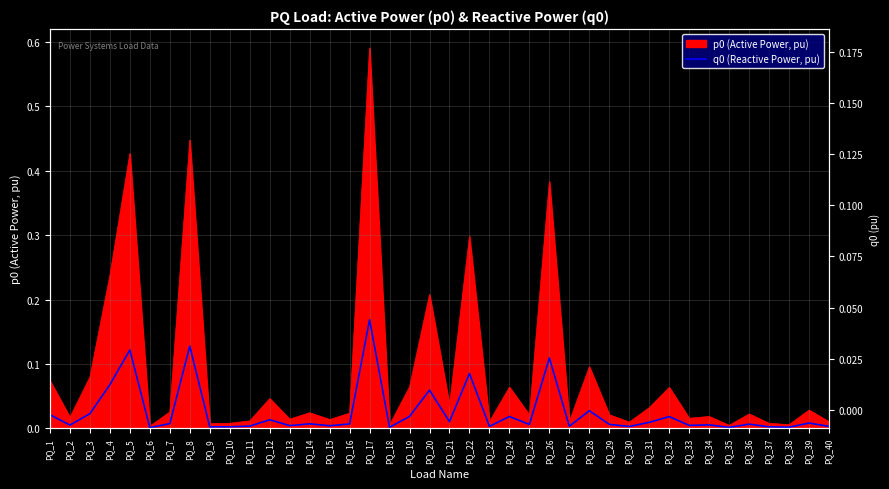

Which category has the lowest value across all series?

PQ_6